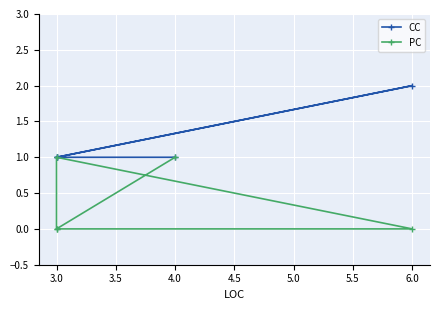

Where is the first local maximum for CC?

6.0